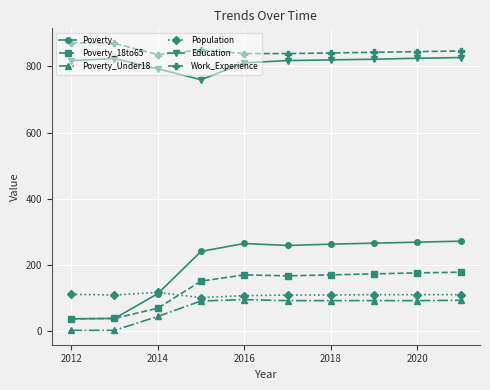

What is the maximum value for Work_Experience?

872